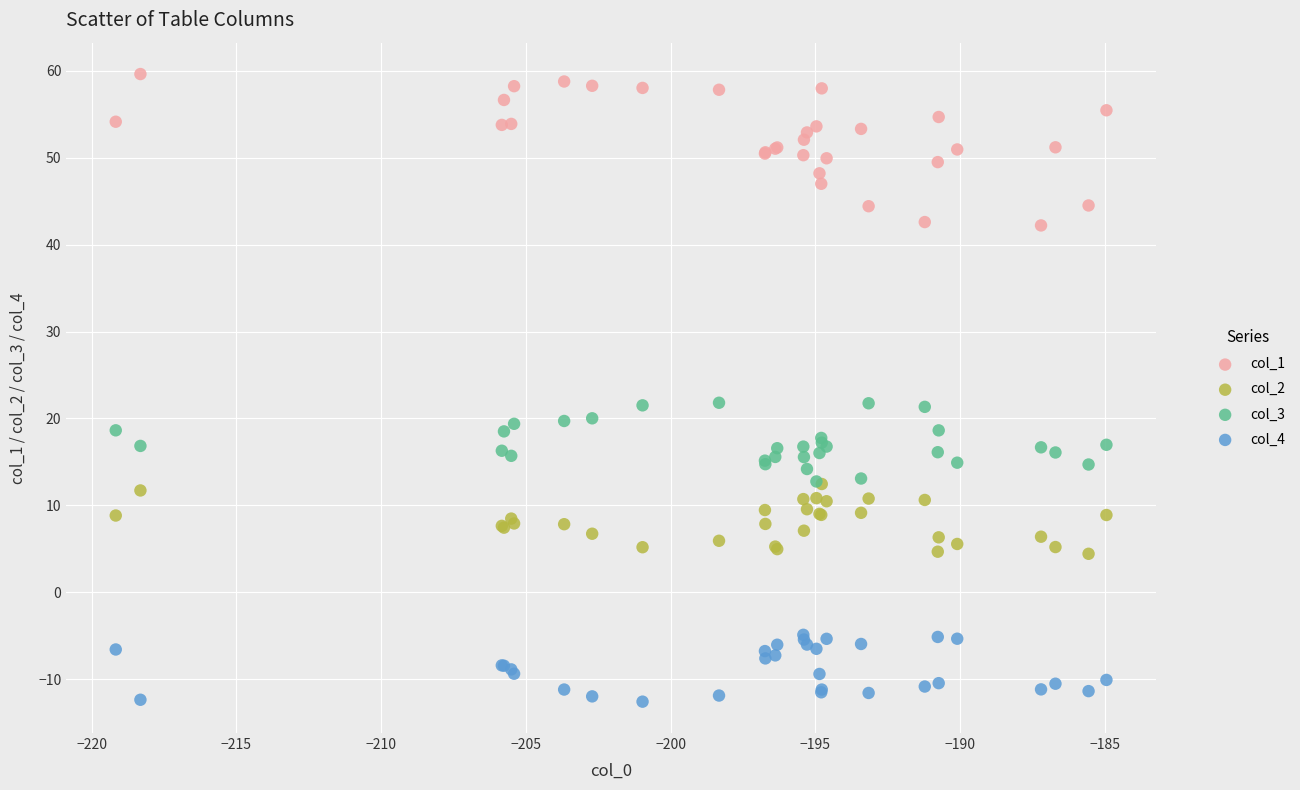

Which series has the widest spread of Y values?

col_1